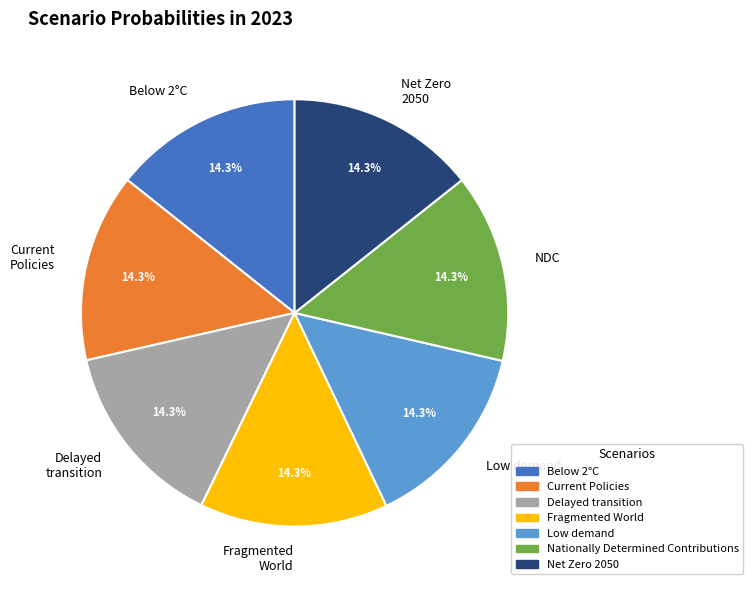

Does Fragmented World represent more than half of the total?

No